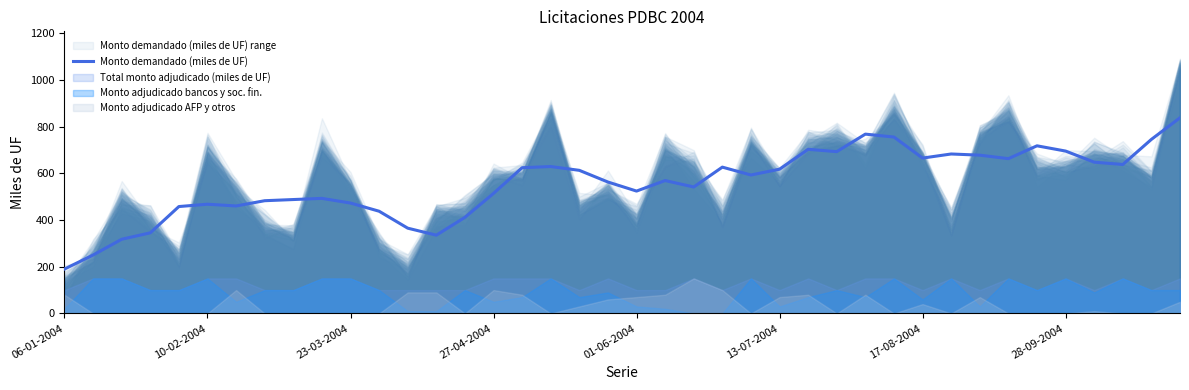

How many lines are shown in the chart?

1